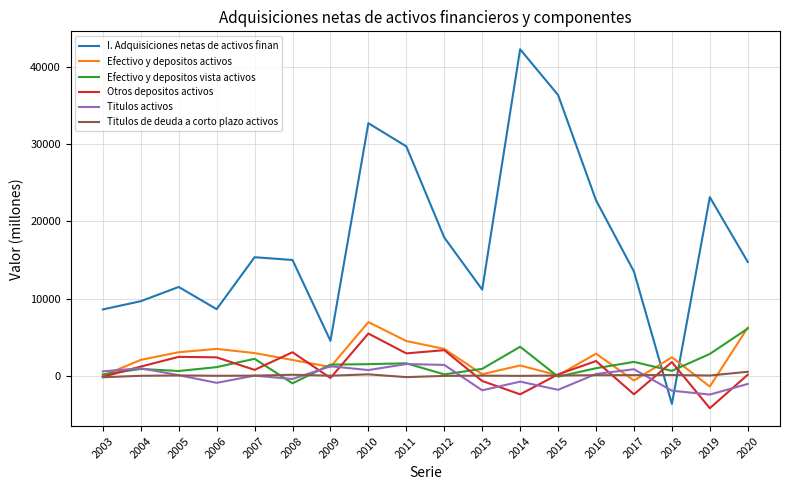

Between which two adjacent categories do I. Adquisiciones netas de activos finan and Titulos activos first intersect?

2017 and 2018